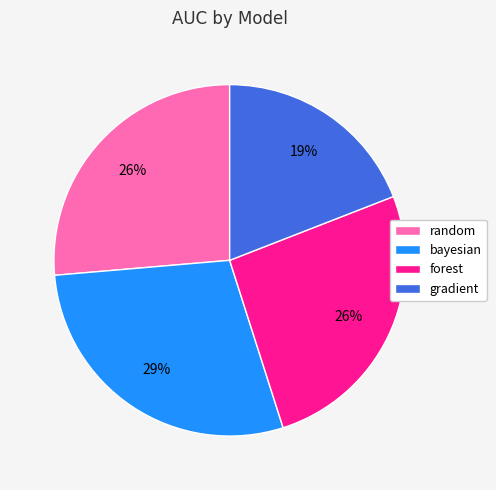

Does any single category account for the majority?

No